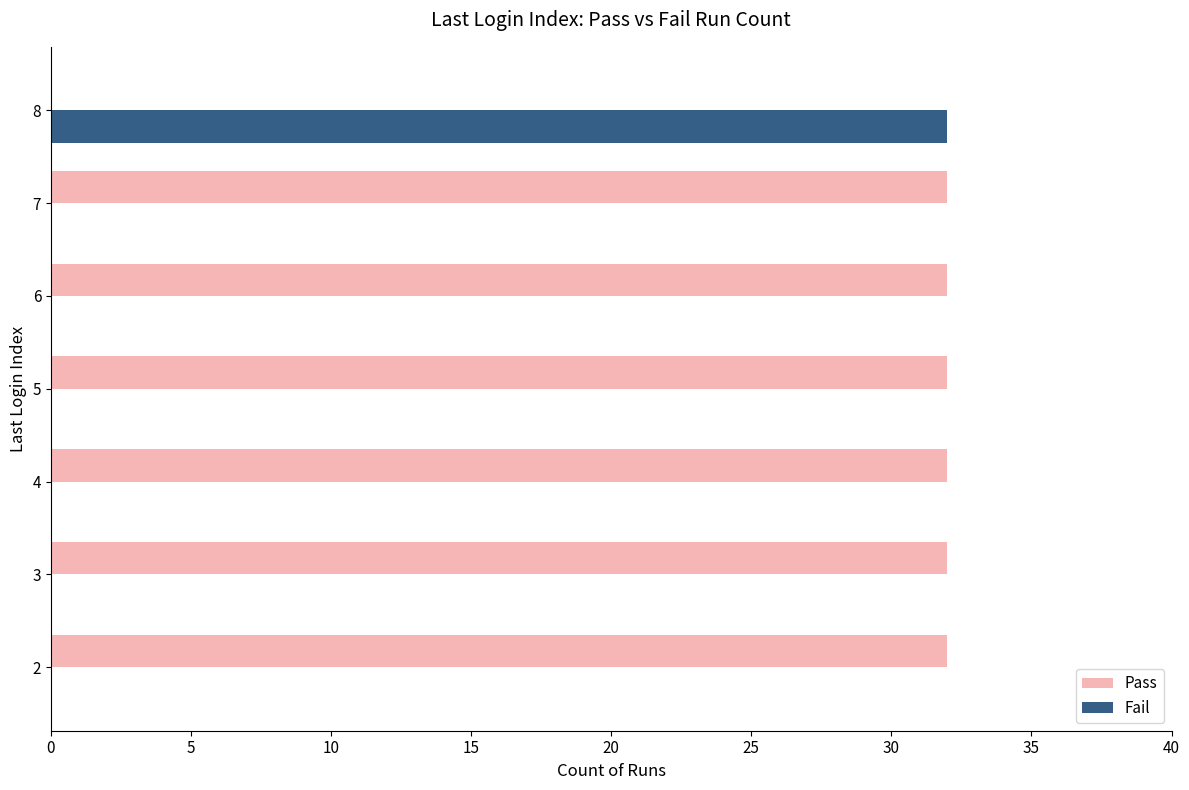

True or false: Fail has a value of 0 at 5.

True